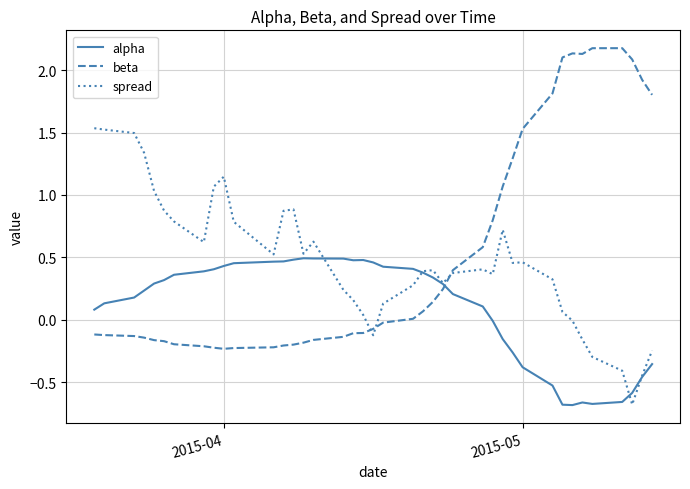

List the series in order of their peak value, highest first.

beta, spread, alpha